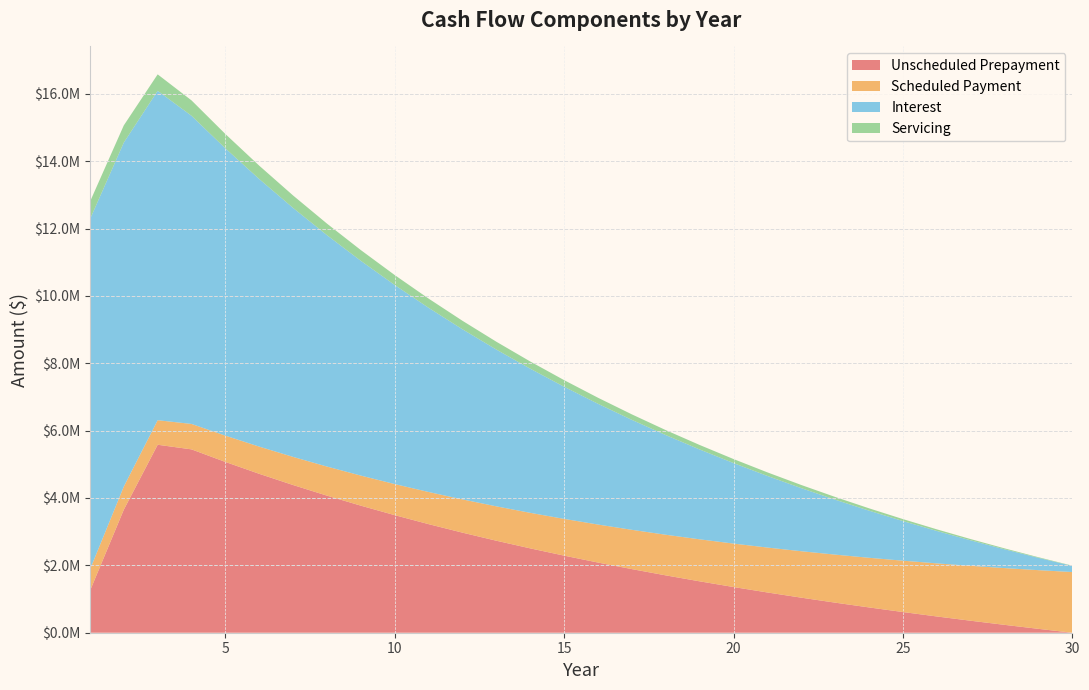

Reading left to right, extract all data points from this chart.

Unscheduled Prepayment: 1=1240413.1	2=3651848.1	3=5580935.9	4=5443405.1	5=5069935.8	6=4717281.3	7=4384138.5	8=4069280.6	9=3771552.6	10=3489867.0	11=3223199.1	12=2970583.9	13=2731112.0	14=2503926.4	15=2288219.1	16=2083228.2	17=1888235.0	18=1702561.5	19=1525567.4	20=1356648.4	21=1195233.5	22=1040782.9	23=892786.3	24=750760.8	25=614249.3	26=482818.6	27=356058.2	28=233578.4	29=115009.6	30=0.0
Scheduled Payment: 1=632241.8	2=687120.4	3=728622.5	4=755399.4	5=781082.9	6=807639.8	7=835099.5	8=863492.9	9=892851.6	10=923208.6	11=954597.7	12=987054.0	13=1020613.9	14=1055314.7	15=1091195.4	16=1128296.1	17=1166658.1	18=1206324.5	19=1247339.5	20=1289749.1	21=1333600.6	22=1378943.0	23=1425827.0	24=1474305.2	25=1524431.5	26=1576262.2	27=1629855.1	28=1685270.2	29=1742569.4	30=1801816.7
Interest: 1=10400000.0	2=10212734.5	3=9778837.7	4=9147881.8	5=8528001.4	6=7942899.5	7=7390407.4	8=6868483.6	9=6375206.2	10=5908765.8	11=5467458.3	12=5049678.6	13=4653914.8	14=4278742.2	15=3922818.1	16=3584876.6	17=3263724.2	18=2958234.9	19=2667346.3	20=2390055.6	21=2125415.8	22=1872532.4	23=1630559.9	24=1398698.5	25=1176191.9	26=962323.8	27=756415.8	28=557824.4	29=365939.6	30=180181.7
Servicing: 1=520000.0	2=510636.7	3=488941.9	4=457394.1	5=426400.1	6=397145.0	7=369520.4	8=343424.2	9=318760.3	10=295438.3	11=273372.9	12=252483.9	13=232695.7	14=213937.1	15=196140.9	16=179243.8	17=163186.2	18=147911.7	19=133367.3	20=119502.8	21=106270.8	22=93626.6	23=81528.0	24=69934.9	25=58809.6	26=48116.2	27=37820.8	28=27891.2	29=18297.0	30=9009.1